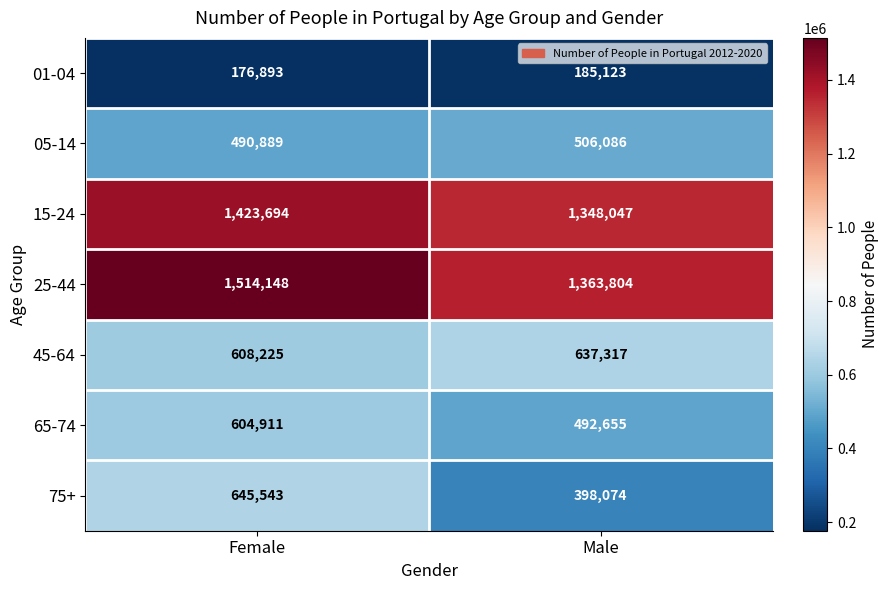

At Female, list the series in order from smallest to largest.

01-04, 05-14, 65-74, 45-64, 75+, 15-24, 25-44